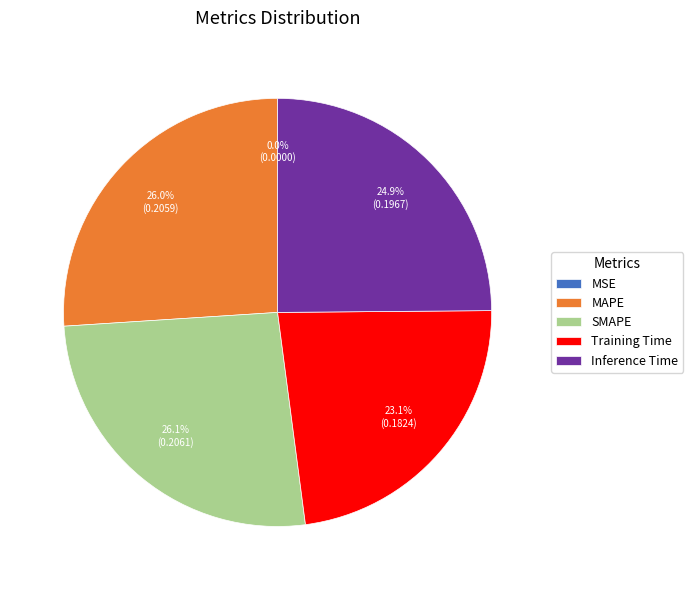

How much of the chart is everything except SMAPE?

73.9%